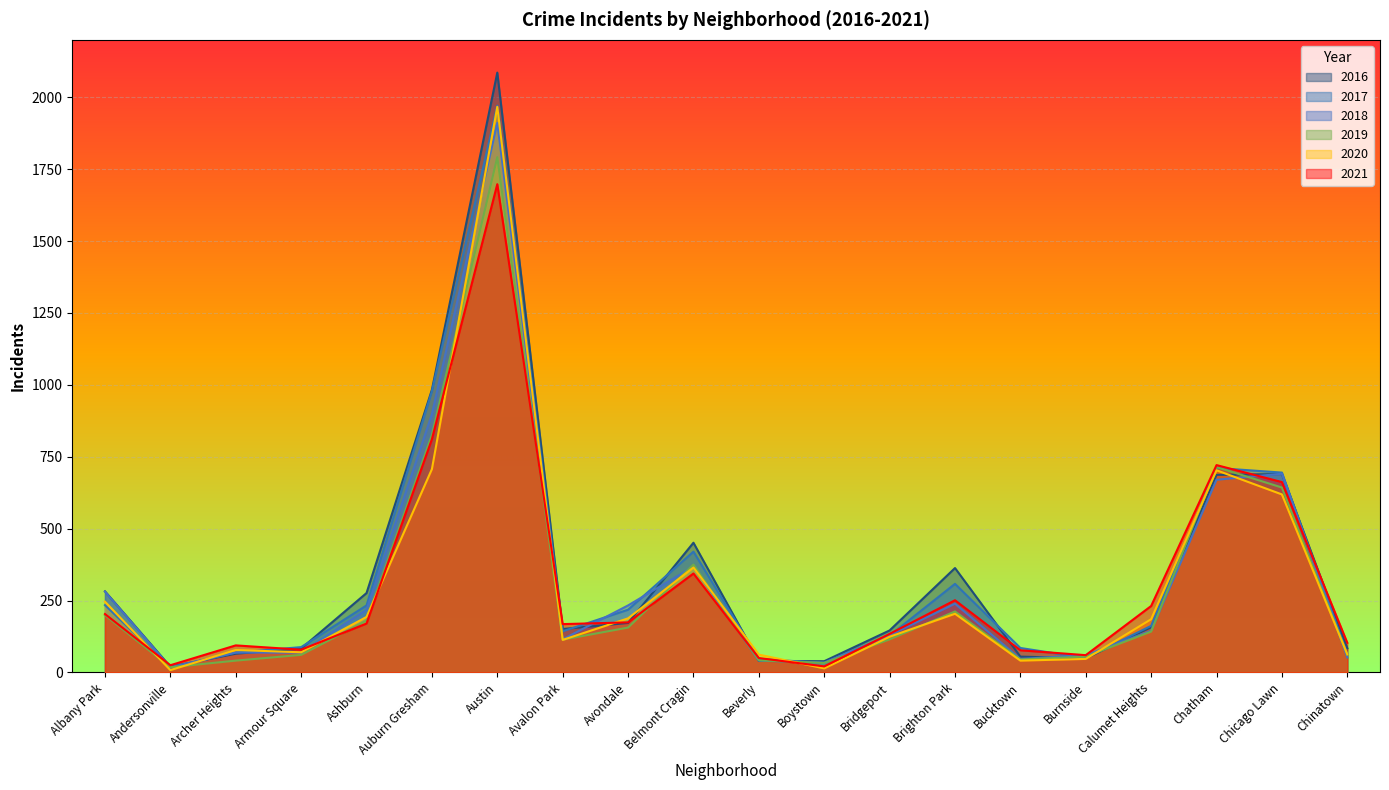

What is the maximum value shown in the chart?

2086